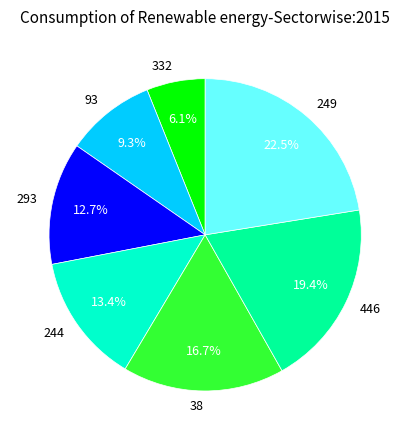

Does any single category account for the majority?

No